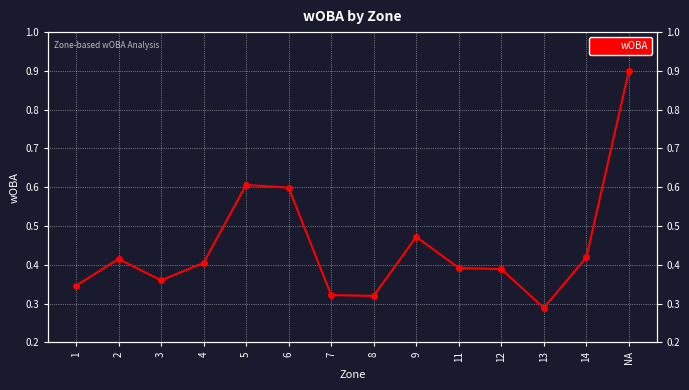

Reading right to left, what are all the values shown in this chart?

NA=0.9	14=0.4	13=0.3	12=0.4	11=0.4	9=0.5	8=0.3	7=0.3	6=0.6	5=0.6	4=0.4	3=0.4	2=0.4	1=0.3